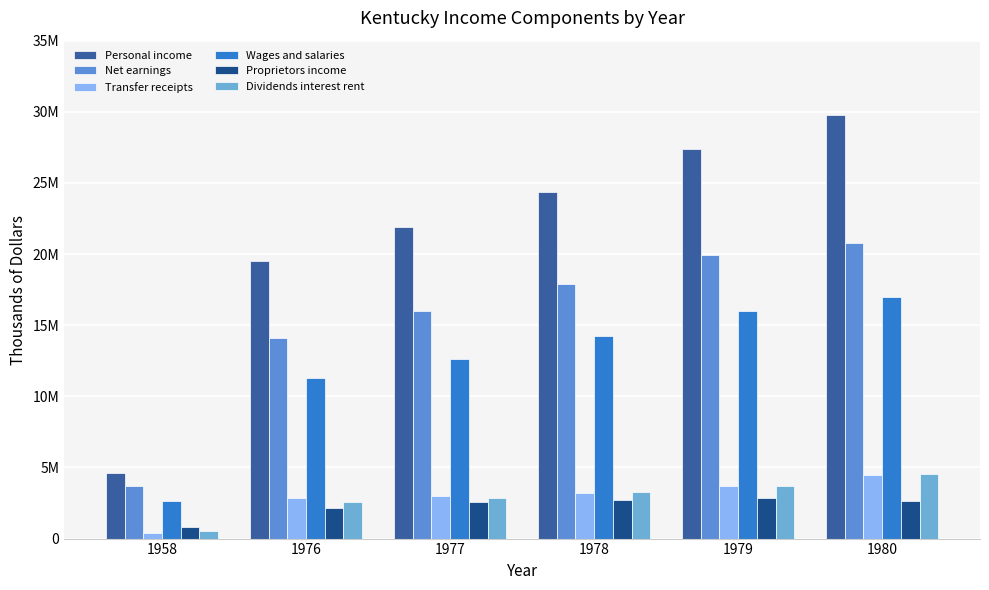

Does the chart contain any negative values?

No